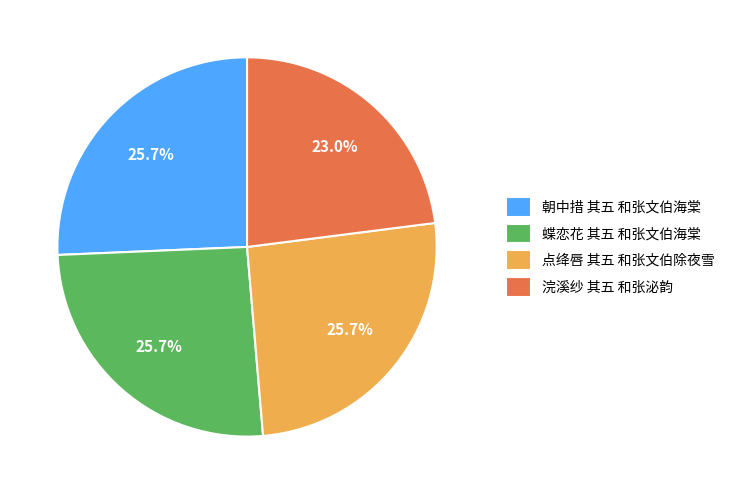

Do 蝶恋花 其五 和张文伯海棠 and 朝中措 其五 和张文伯海棠 together represent more than half of the pie?

Yes